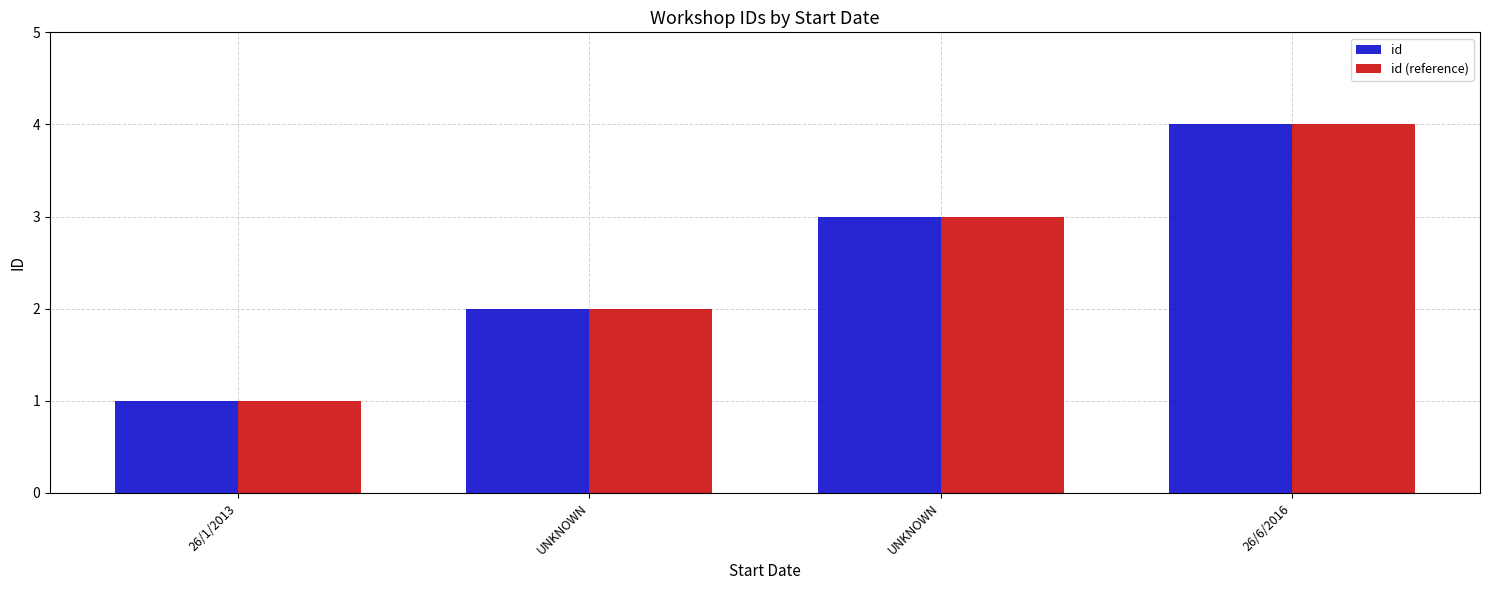

How many values in the id (reference) series are below 3?

2